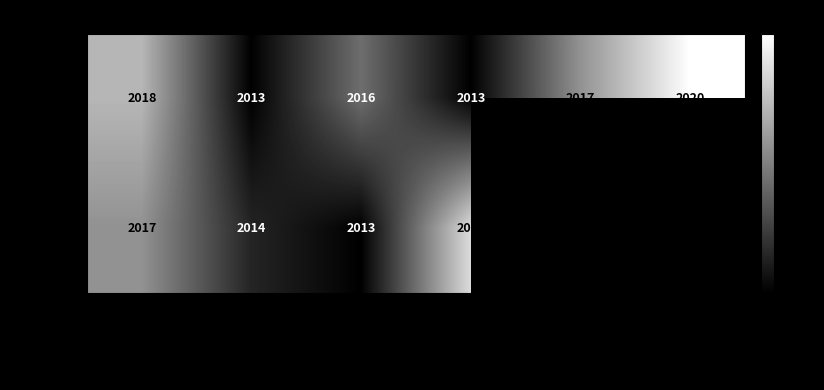

What is the sum of the report values at Akins et al. 2016 and Lanfear et al. 2013?

4032